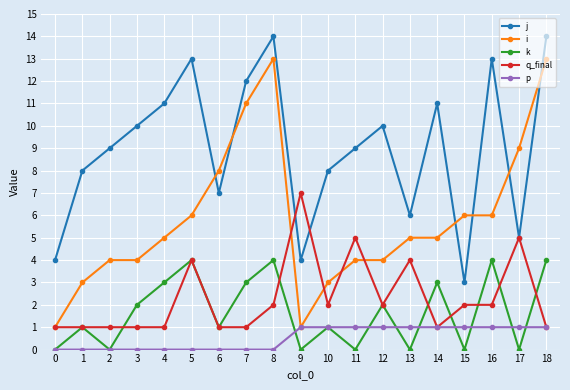

At 7, list the series in order from smallest to largest.

p, q_final, k, i, j